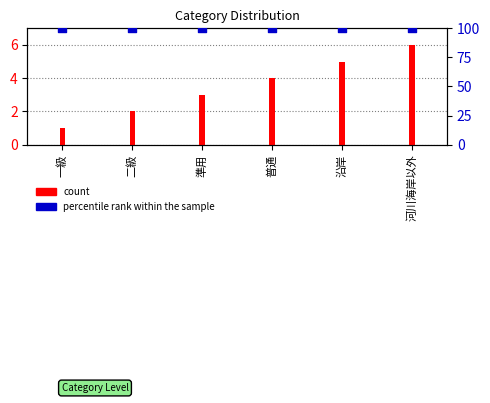

Which series contains the lowest Y value?

count